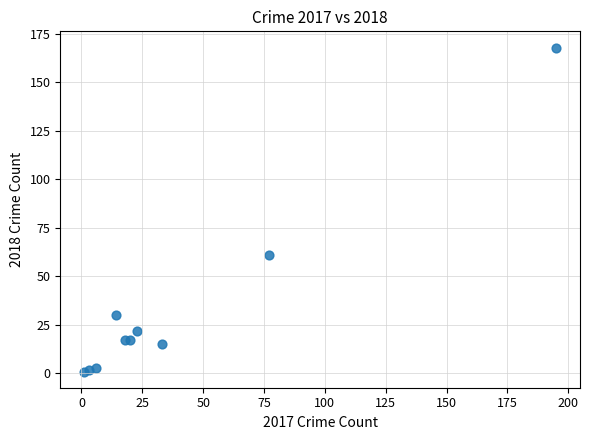

What Y value in the scatter plot is closest to 84?

61